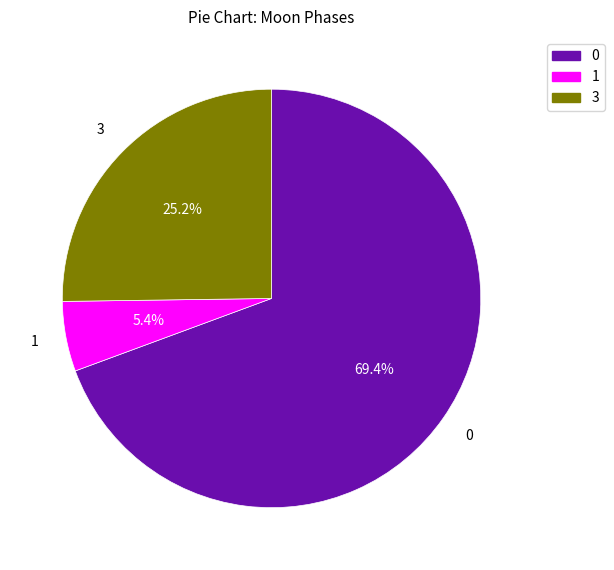

Which slice is the smallest?

1